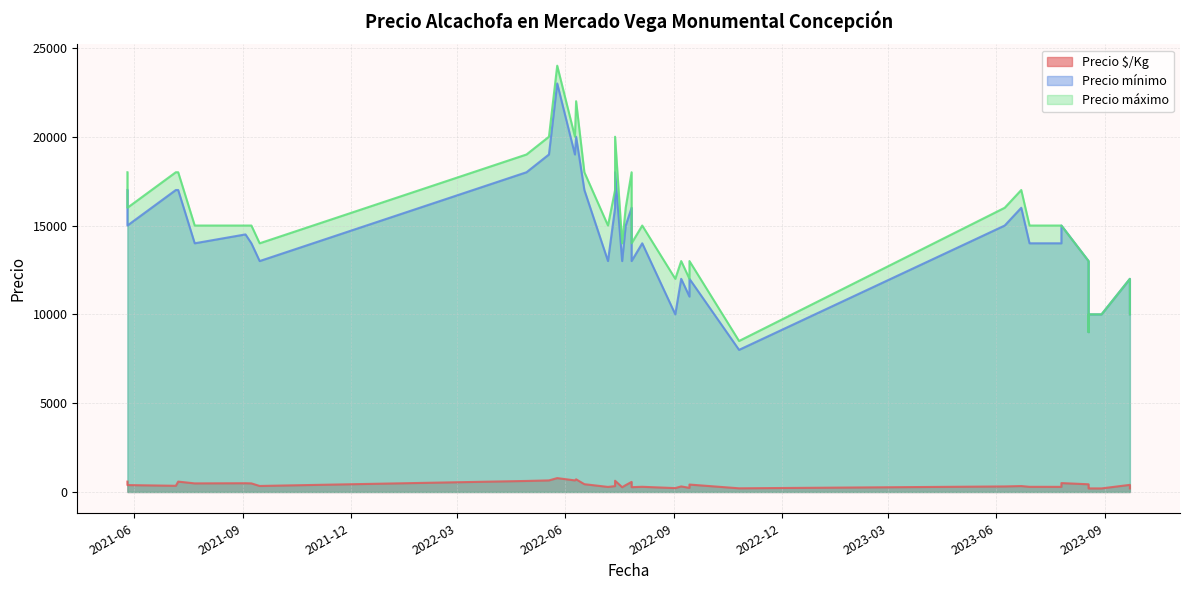

What is the label of the 37th point from the right?

2023-06-08